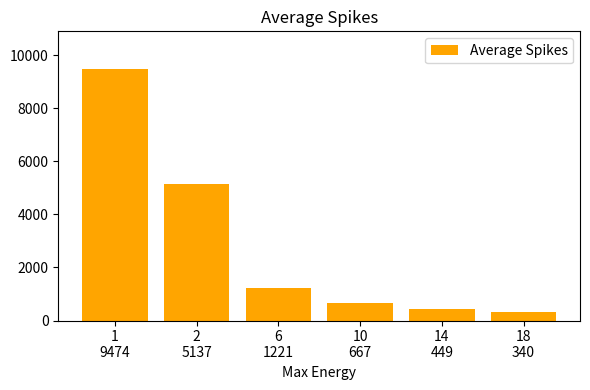

True or false: the data shows 2175.6 at 2
5137.

False